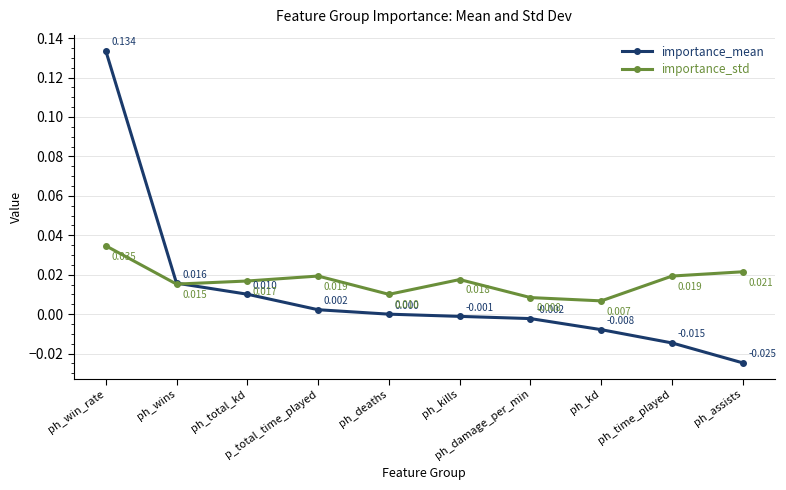

List the series in order of their peak value, highest first.

importance_mean, importance_std